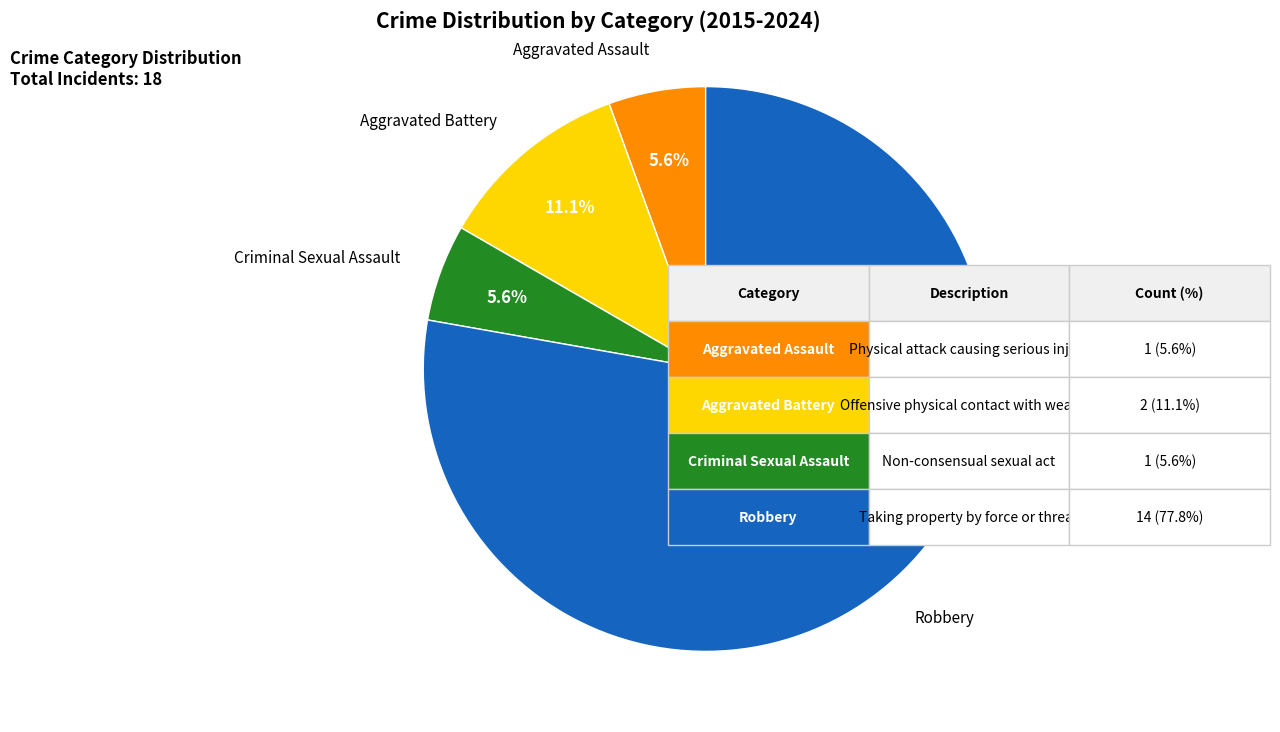

Is there a majority slice in this chart?

Yes